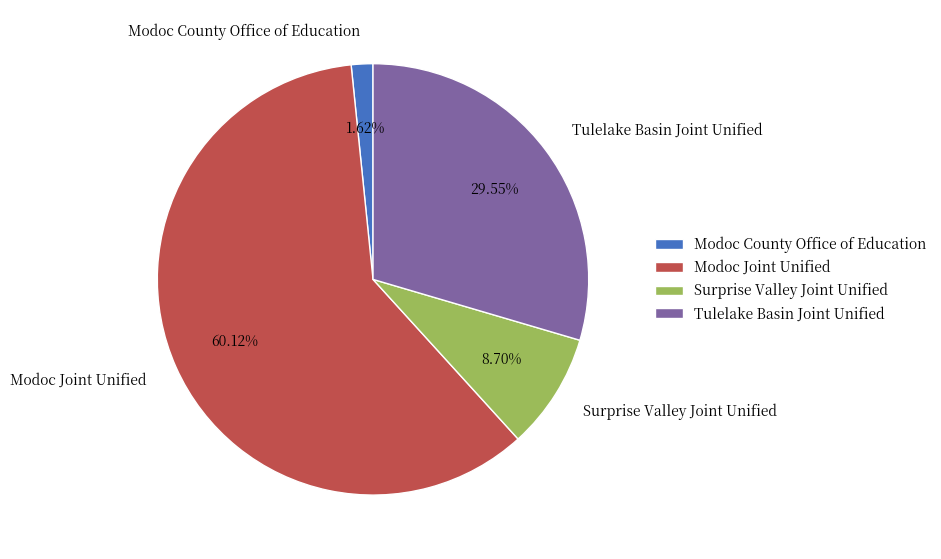

Is it true that Surprise Valley Joint Unified is 22% of the pie?

False